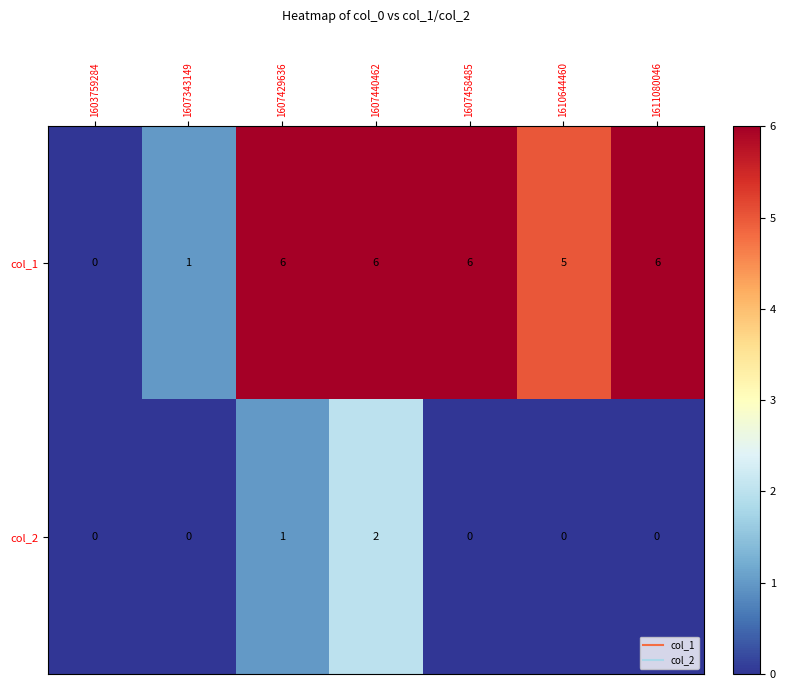

List the series in order of their overall mean, highest first.

col_1, col_2